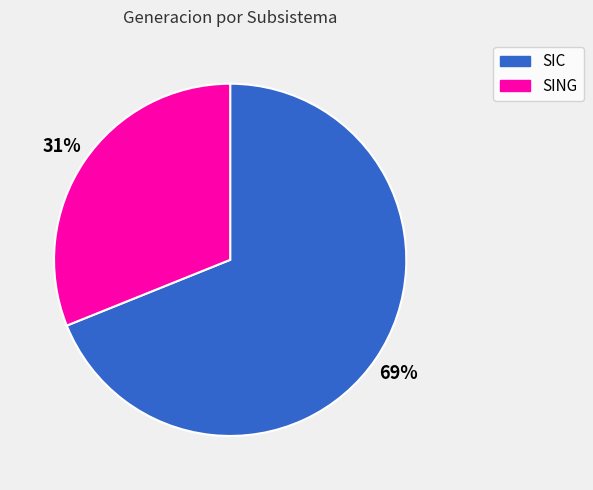

Does SING account for over 50% of the chart?

No